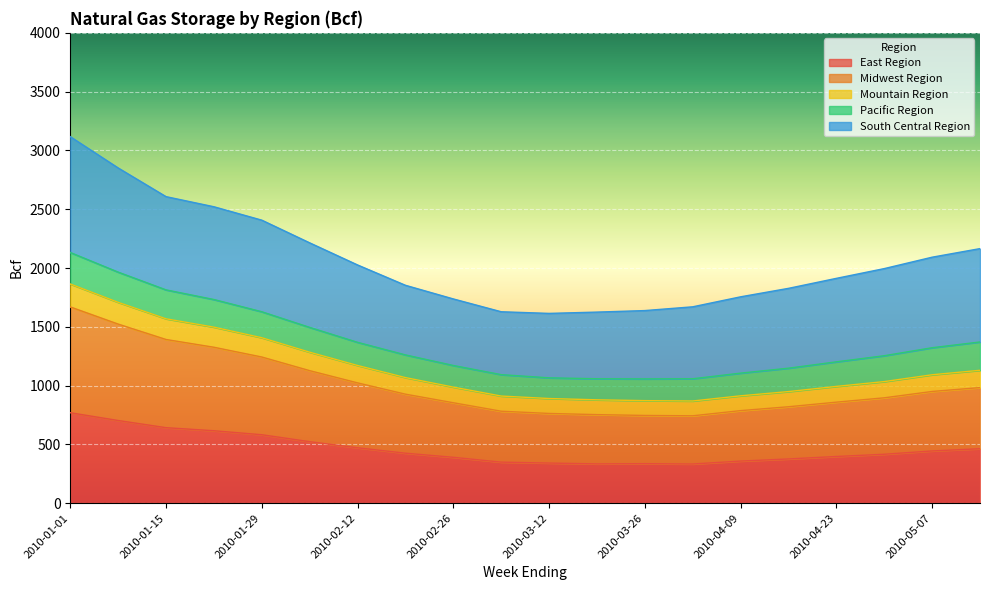

What is the difference between the maximum and minimum values in the East Region series?

436